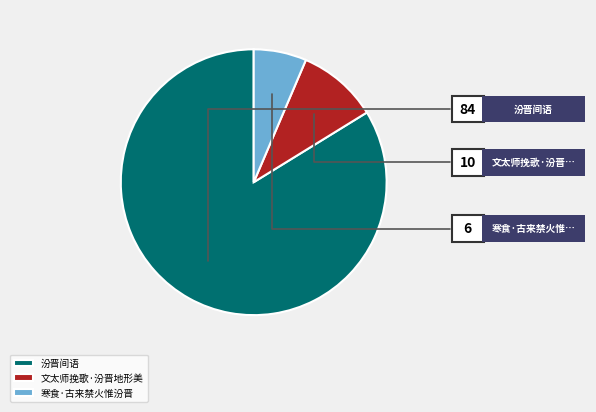

Rank the categories by value from highest to lowest.

汾晋间语, 文太师挽歌·汾晋地形美, 寒食·古来禁火惟汾晋